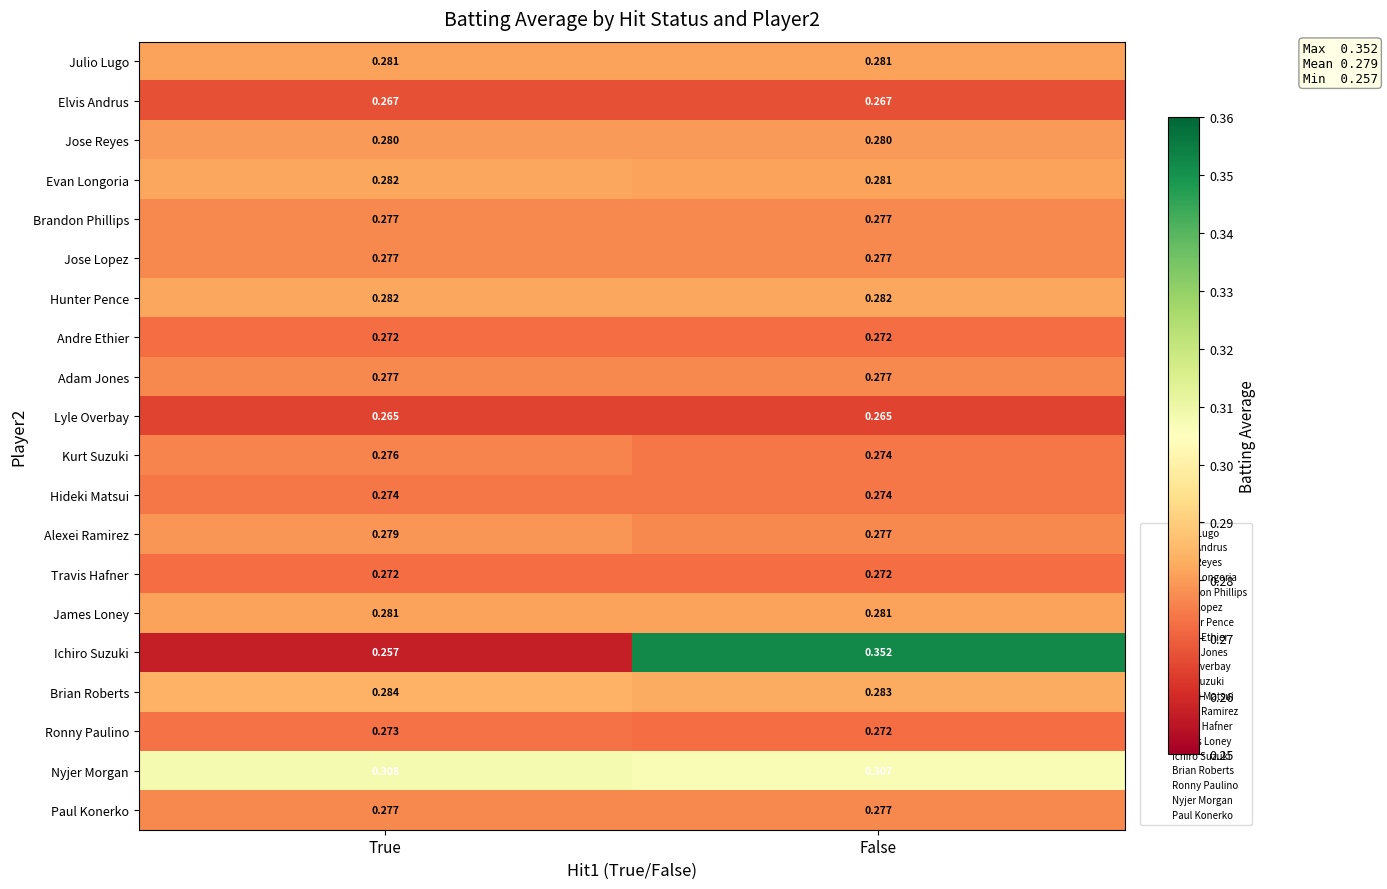

Which series has the largest range (max minus min)?

Ichiro Suzuki